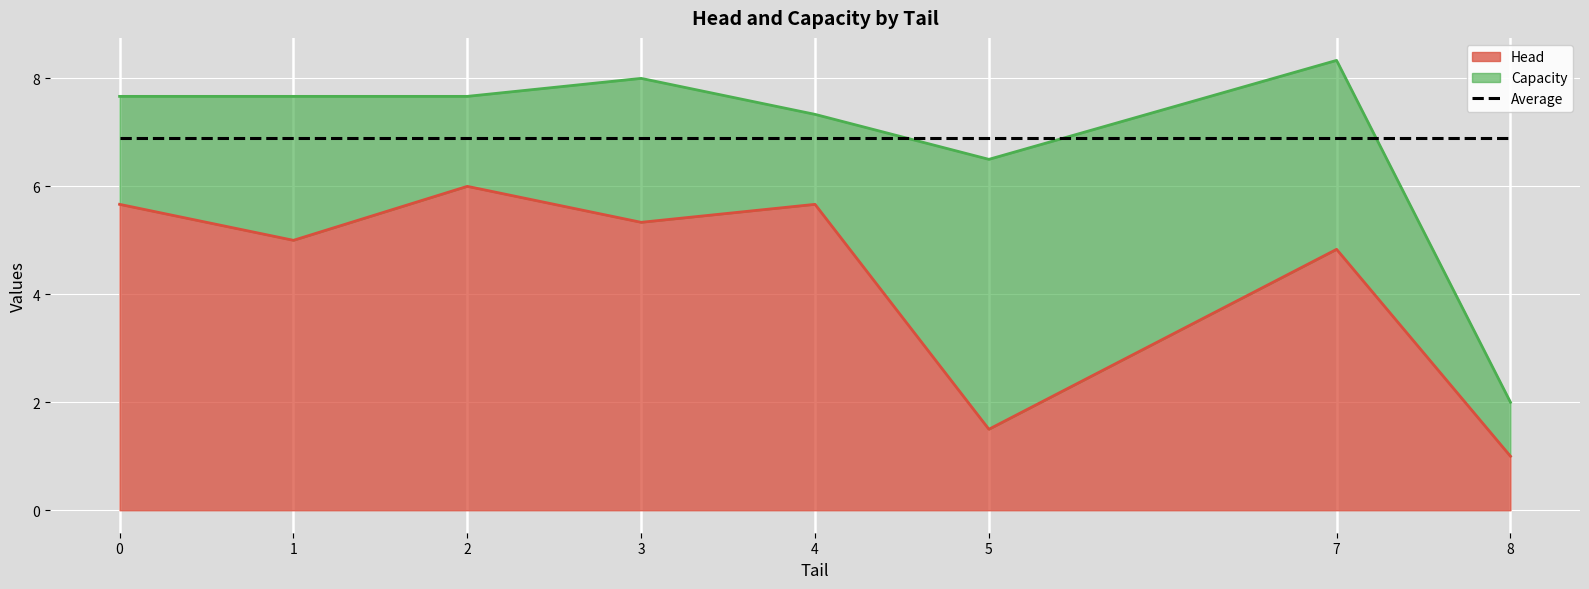

Which series changed the most between 1 and 6?

Capacity